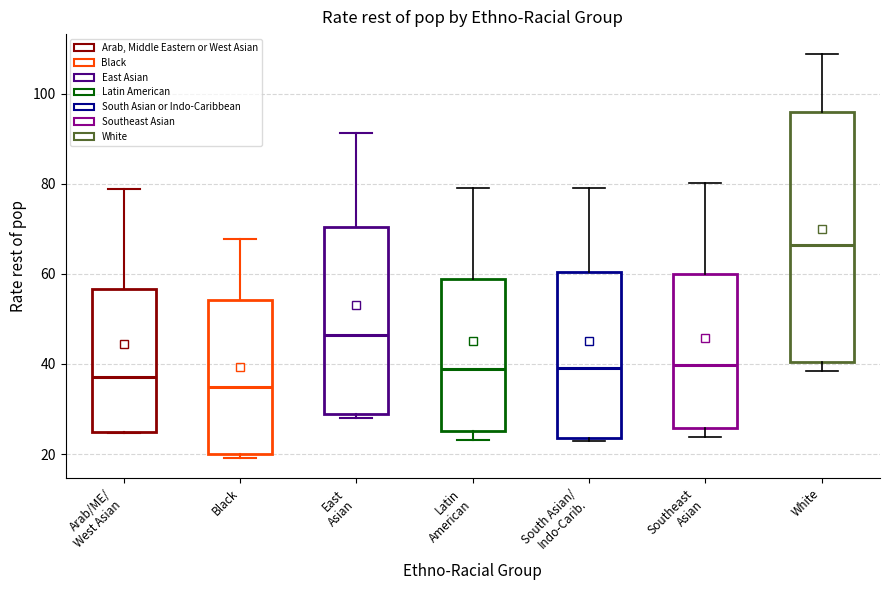

Reading left to right, read every box against the y-axis: the position of its median line, the range the box covers, and the ends of its whiskers. The values are not printed on the chart, so give them approximately, as read against the axis.

Arab/ME/ West Asian: median 38, box 24 to 56, whiskers 24 to 78
Black: median 34, box 20 to 54, whiskers 20 (just below the box's lower edge) to 68
East Asian: median 46, box 28 to 70, whiskers 28 (just below the box's lower edge) to 92
Latin American: median 38, box 26 to 58, whiskers 24 to 78
South Asian/ Indo-Carib.: median 40, box 24 to 60, whiskers 22 to 80
Southeast Asian: median 40, box 26 to 60, whiskers 24 to 80
White: median 66, box 40 to 96, whiskers 38 to 108